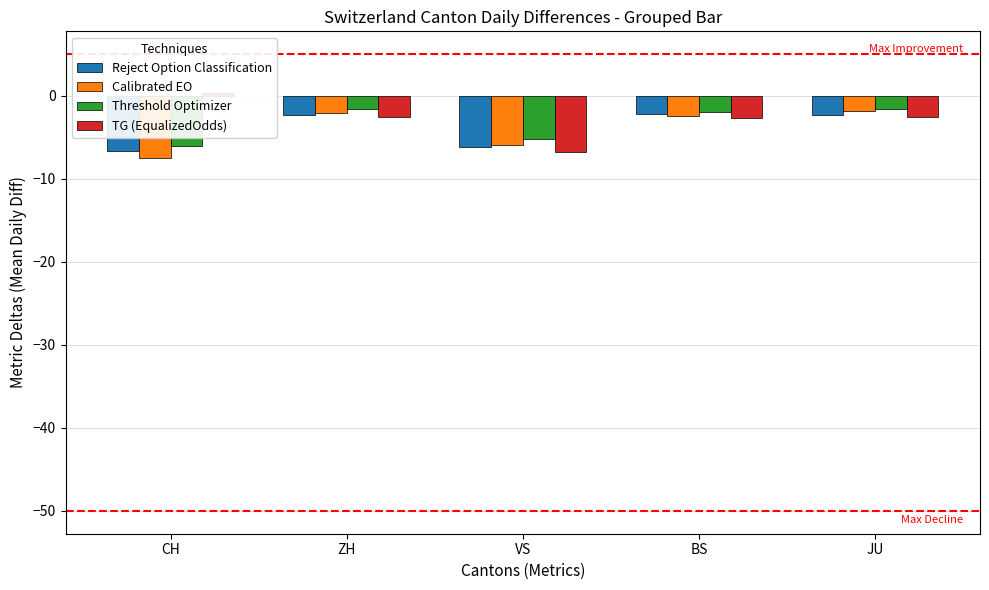

What is the value of the Threshold Optimizer bar at the 3rd from the left?

-5.3